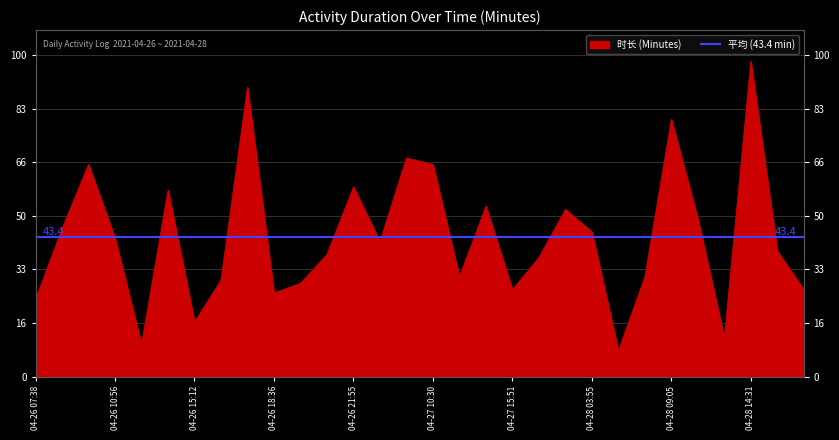

True or false: the data shows 45 at 04-28 03:55.

True